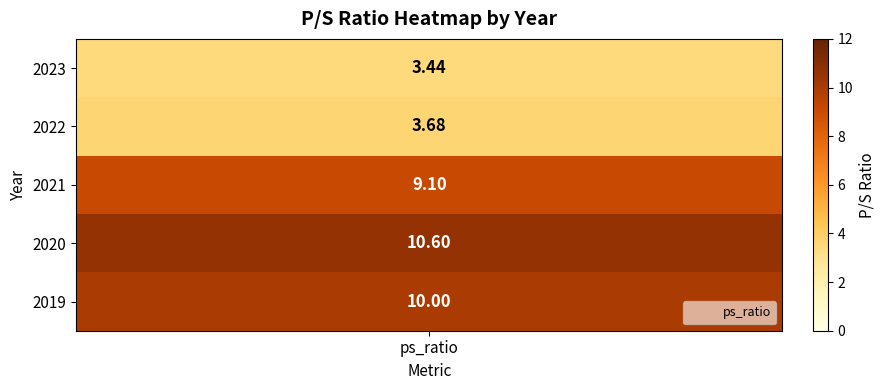

Reading right to left, extract all data points from this chart.

2019=10.0	2020=10.6	2021=9.1	2022=3.7	2023=3.4